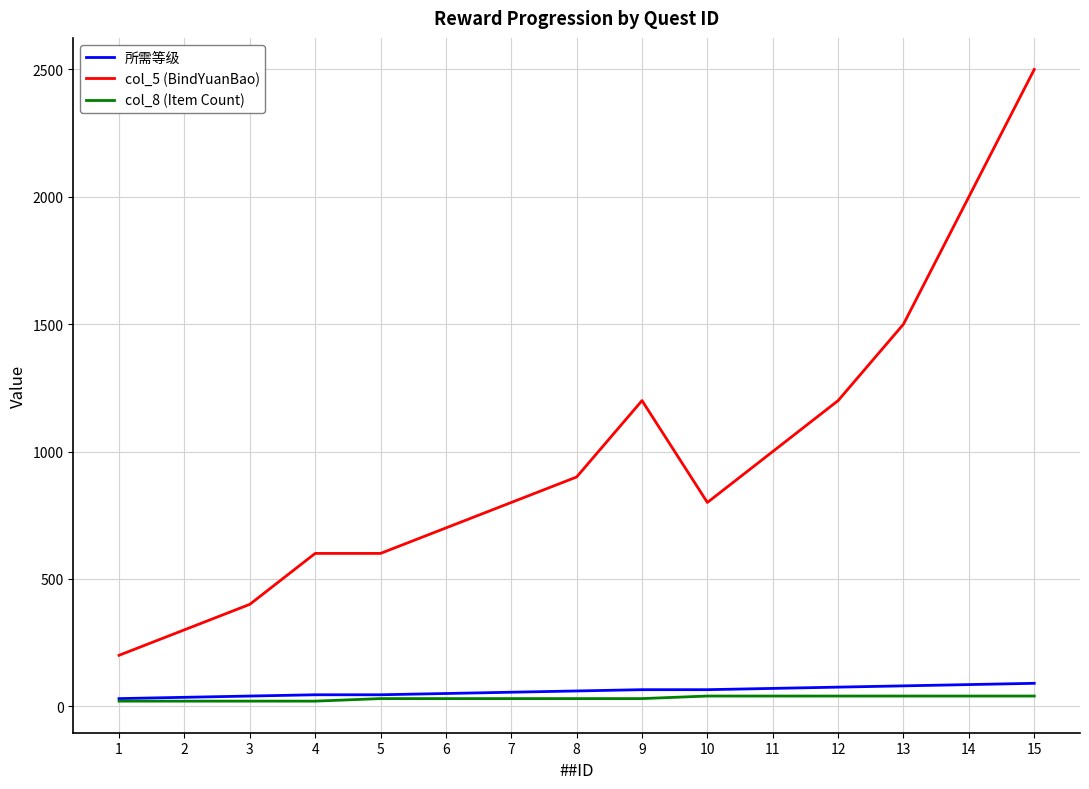

True or false: col_5 (BindYuanBao) and col_8 (Item Count) intersect in this chart.

False